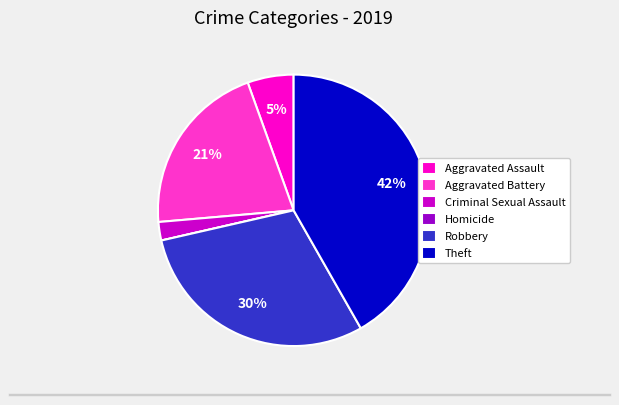

Which has a higher value, Aggravated Assault or Theft?

Theft